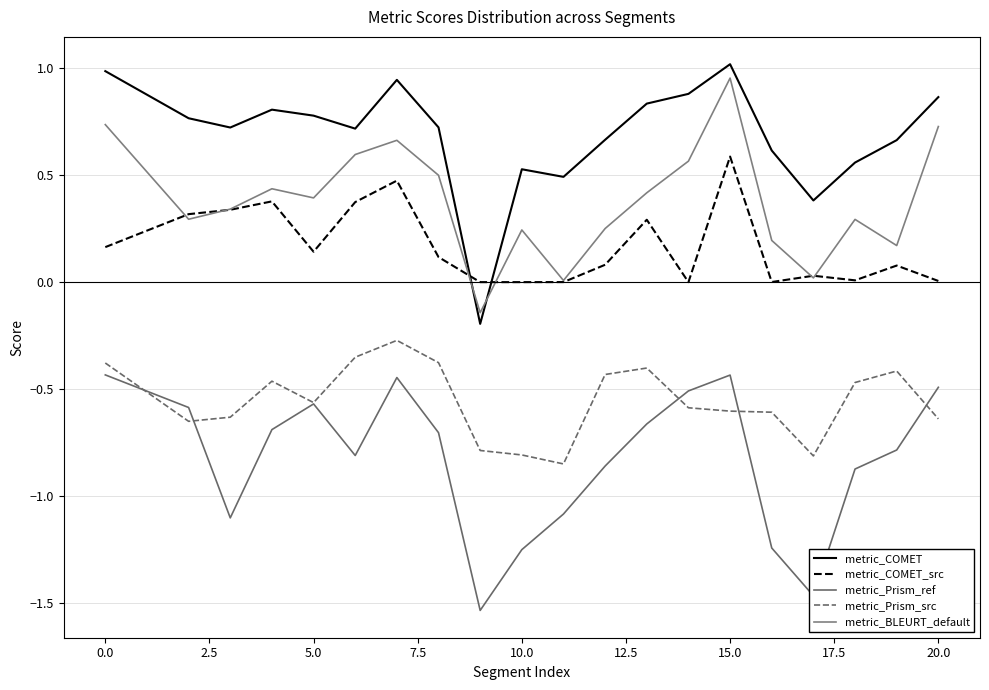

What are all the series names shown in the legend?

metric_COMET, metric_COMET_src, metric_Prism_ref, metric_Prism_src, metric_BLEURT_default